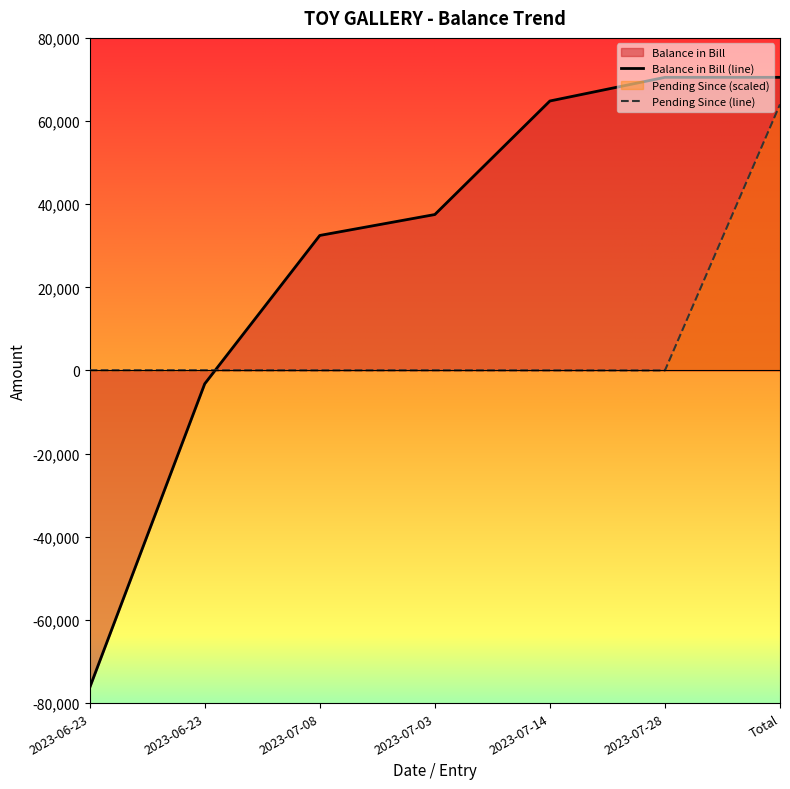

What is the smallest value displayed?

-76310.0